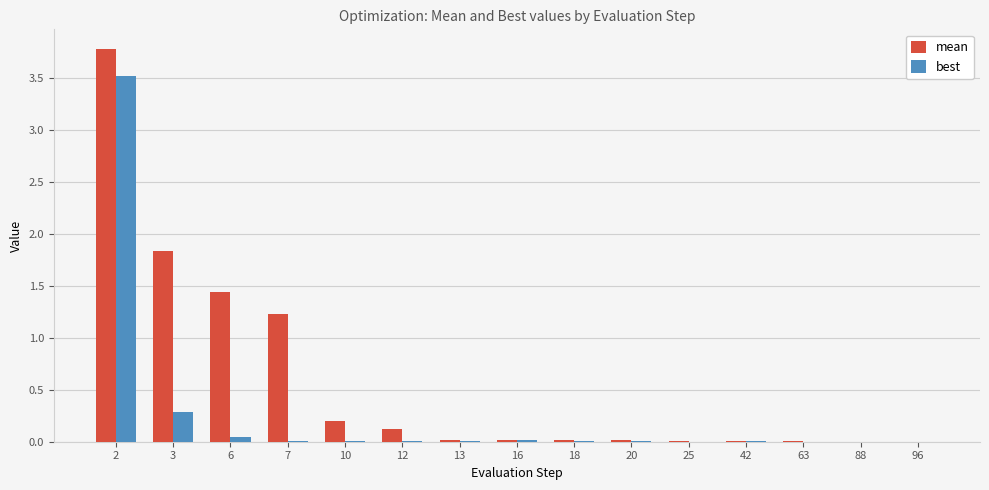

What is the total value across all series at 2?

7.3